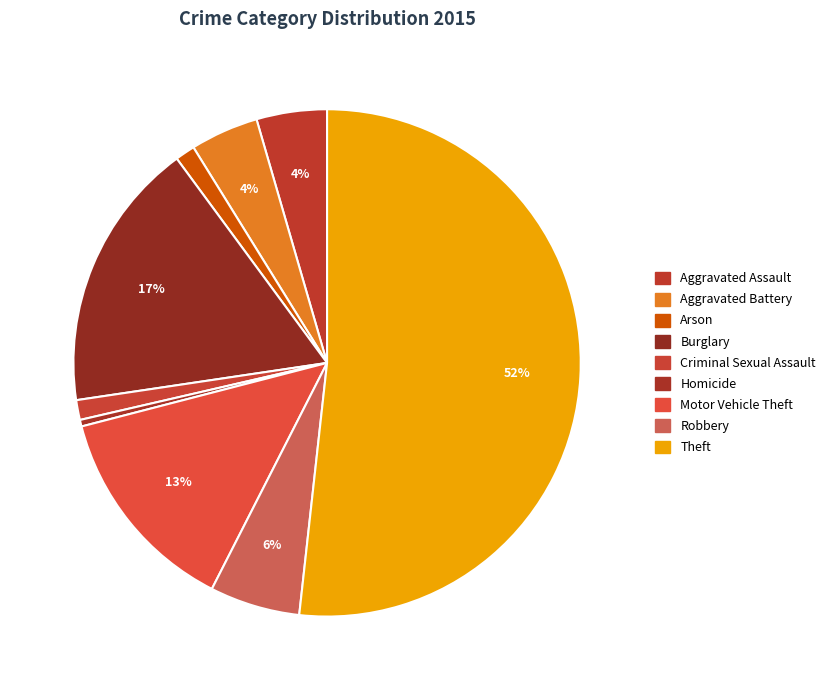

To the nearest percent, what portion does Robbery represent?

6%